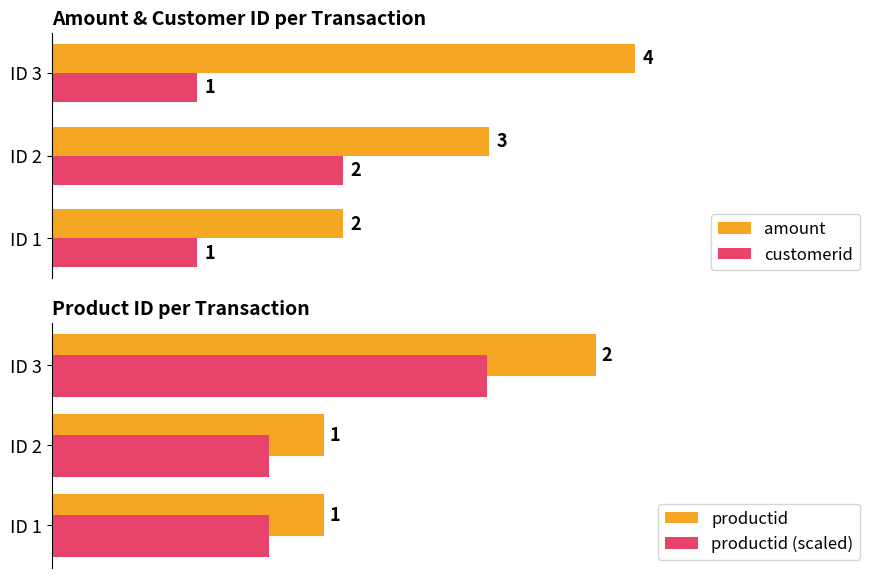

What is the smallest value displayed?

0.8